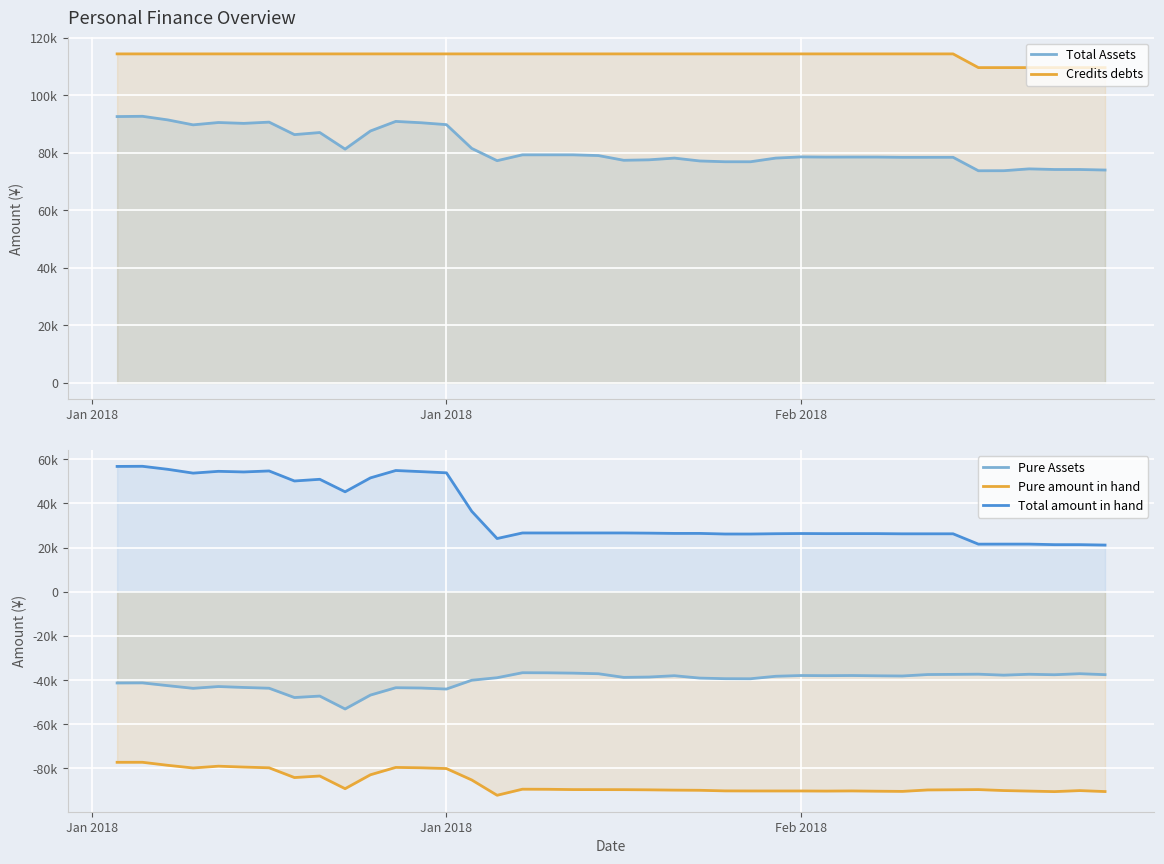

What are all the series names shown in the legend?

Total Assets, Credits debts, Pure Assets, Pure amount in hand, Total amount in hand